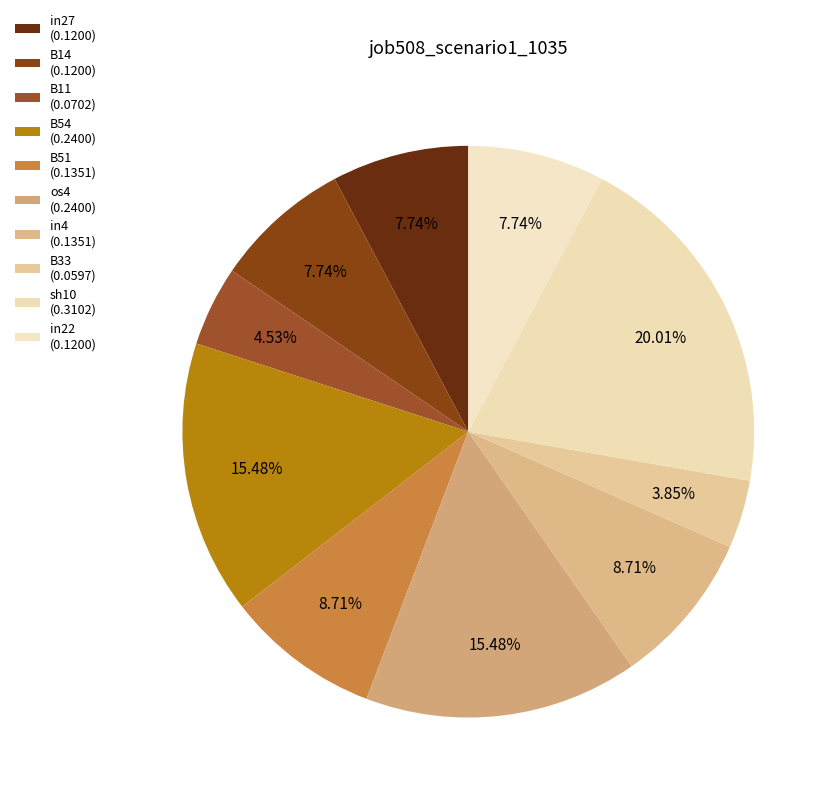

How many segments does this pie chart have?

10